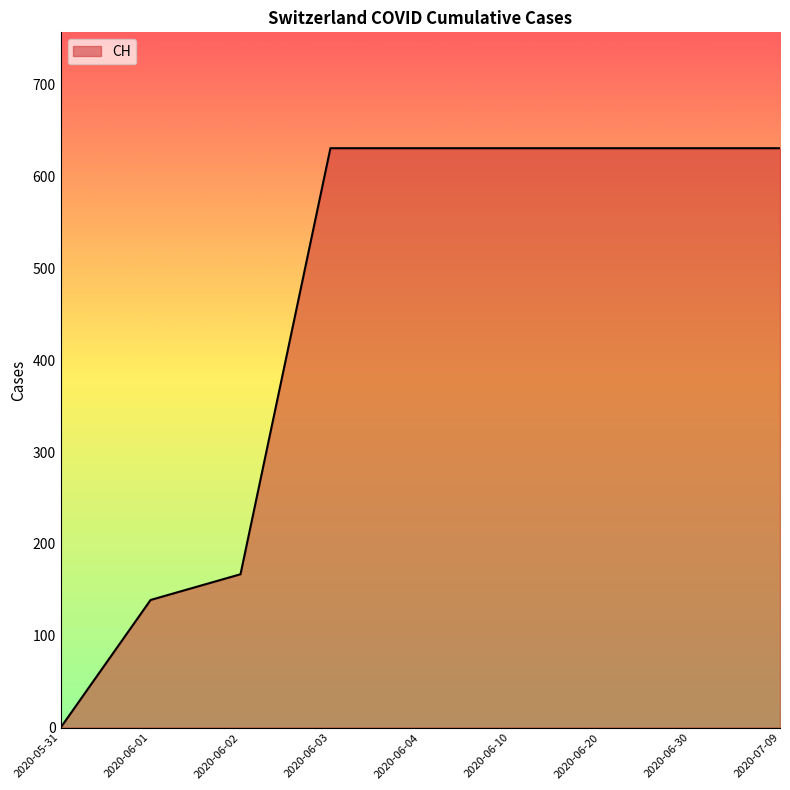

What is the difference between the second highest and minimum values?

631